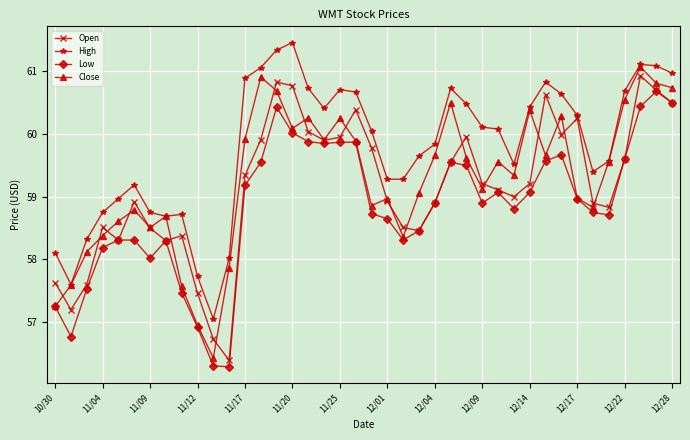

What is the lowest value of the Low series?

56.3